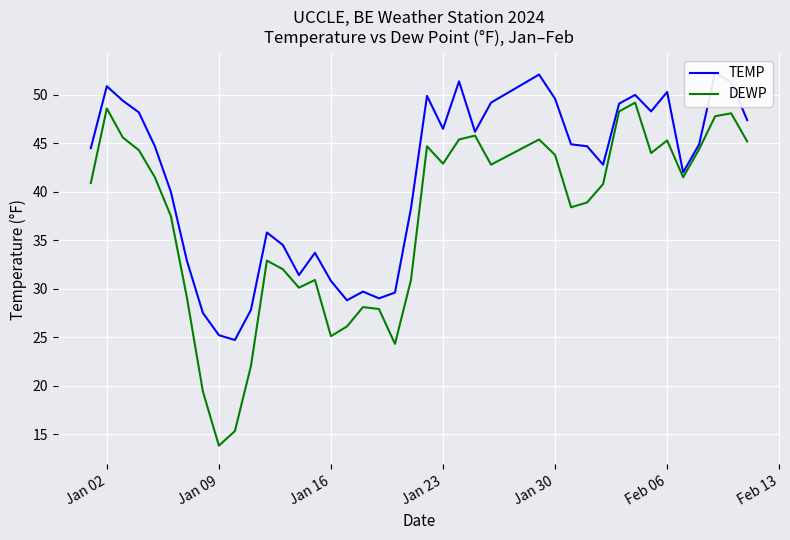

Does the chart display data point markers on the line(s)?

No